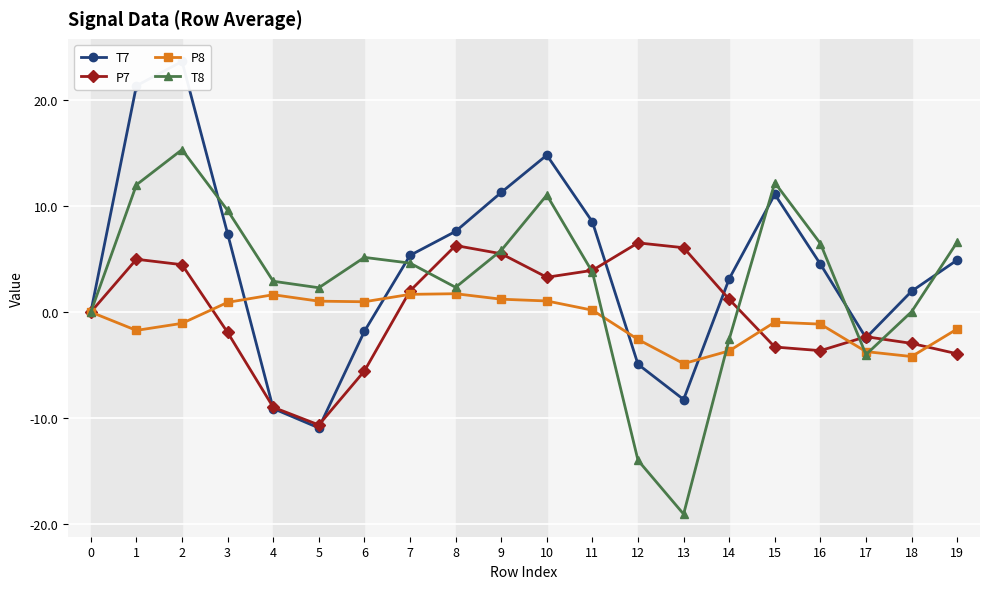

At how many categories does at least one series exceed 19?

2